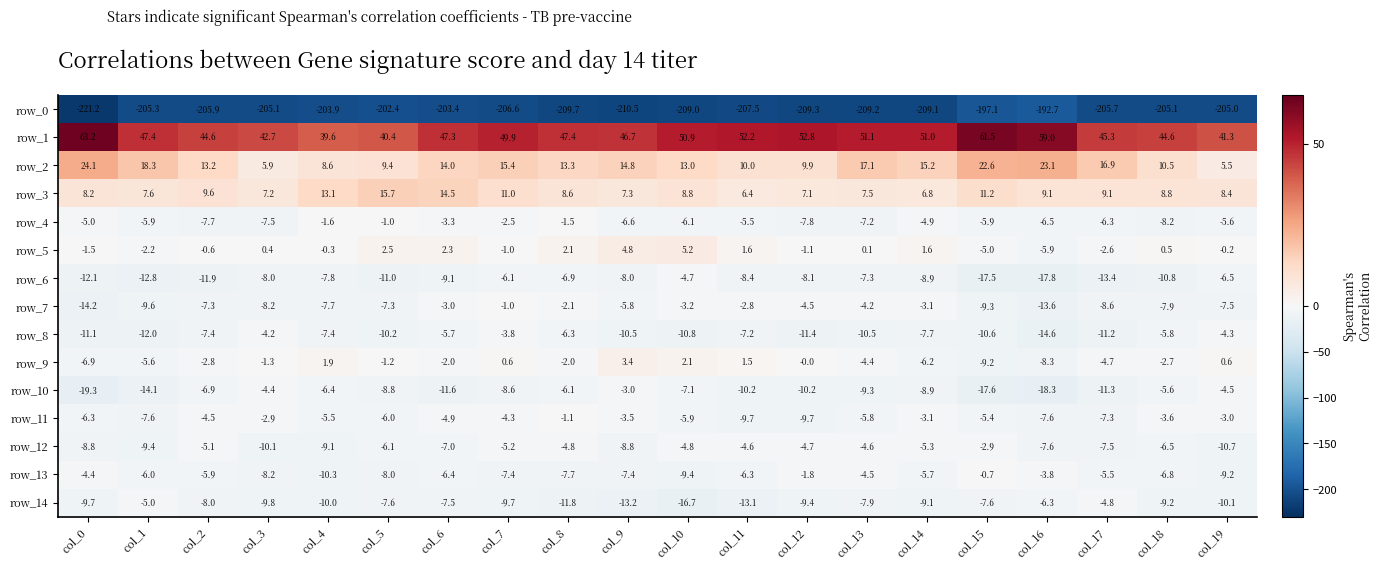

Rank the series at col_11 from highest to lowest value.

row_1, row_2, row_3, row_5, row_9, row_7, row_12, row_4, row_13, row_8, row_6, row_11, row_10, row_14, row_0